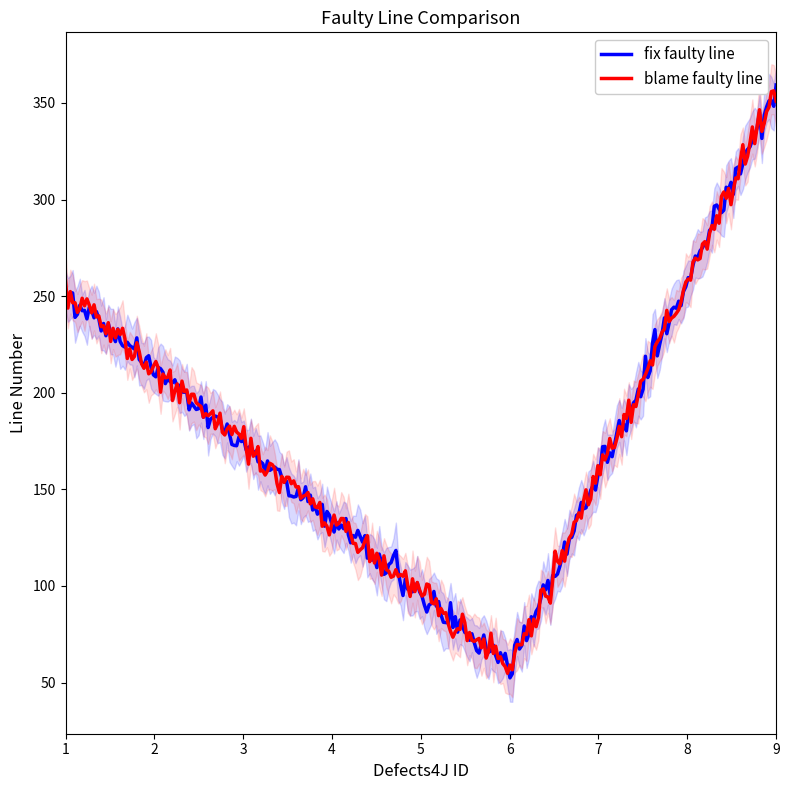

Read the blame faulty line value at 6, to the nearest 50.

50